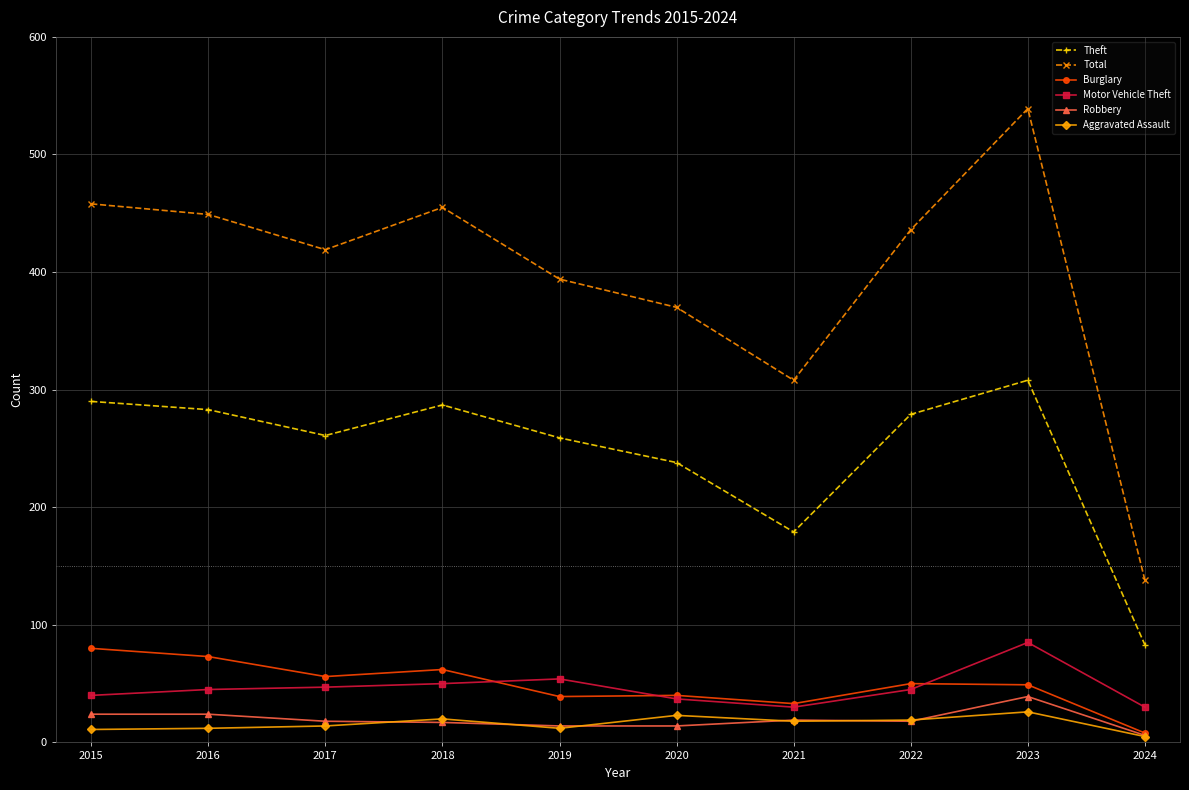

True or false: Robbery and Motor Vehicle Theft cross at least once.

False